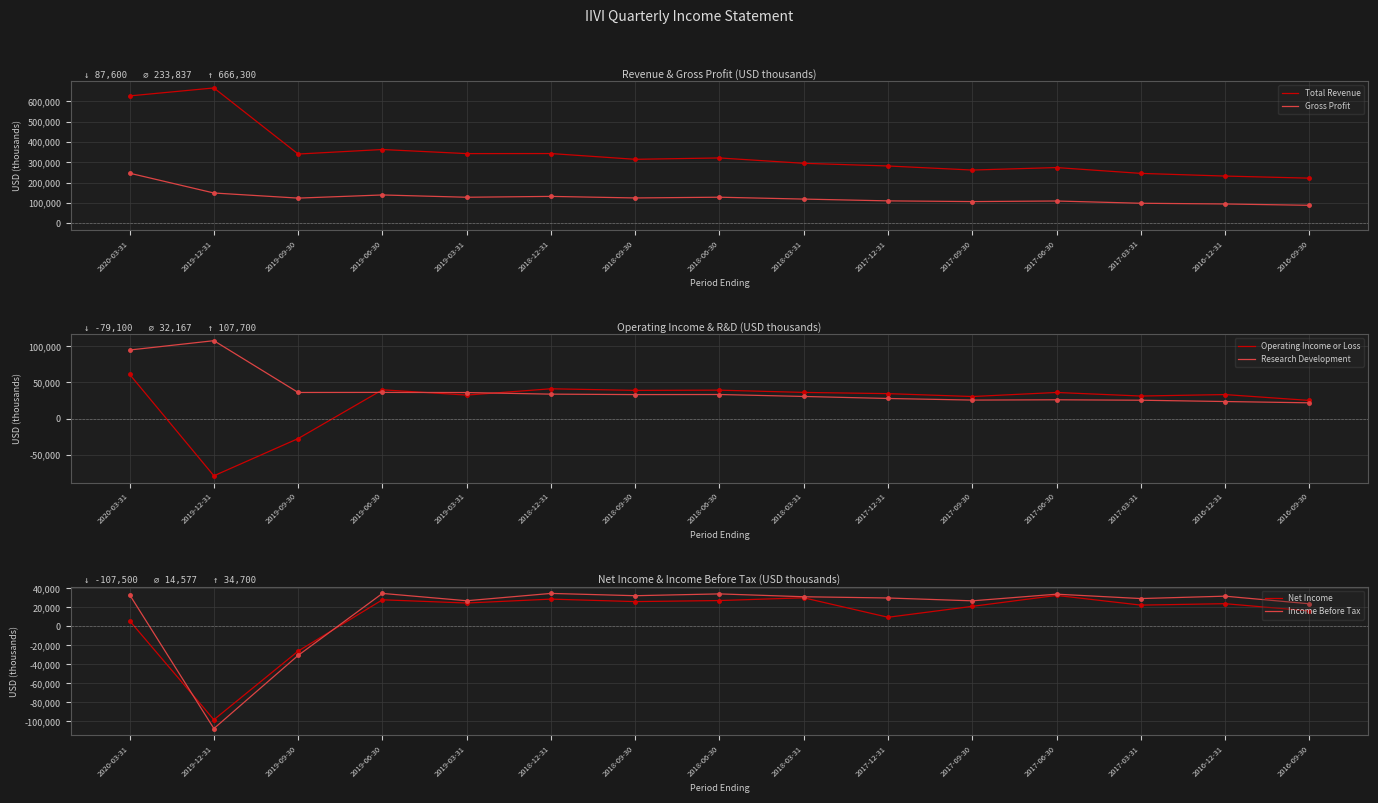

How many times do Net Income and Income Before Tax cross each other?

2